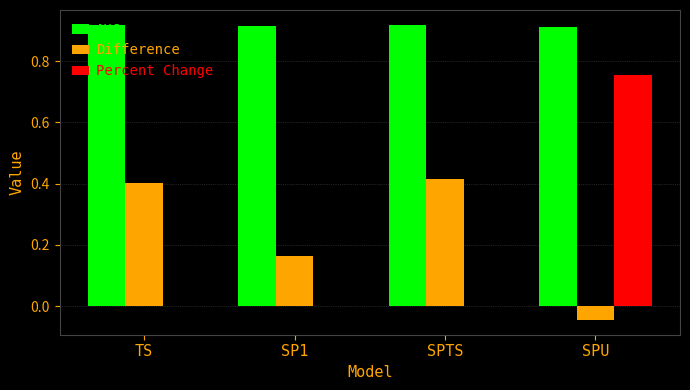

What is the total value across all series at SPU?

1.6